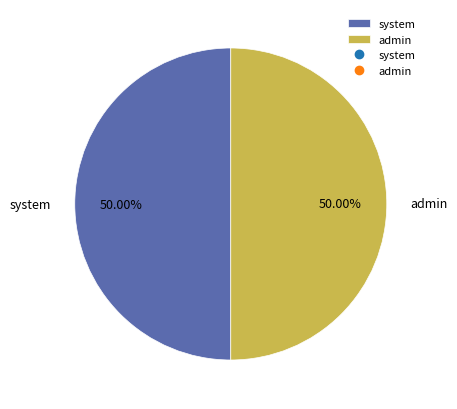

Do admin and system together represent more than half of the pie?

Yes